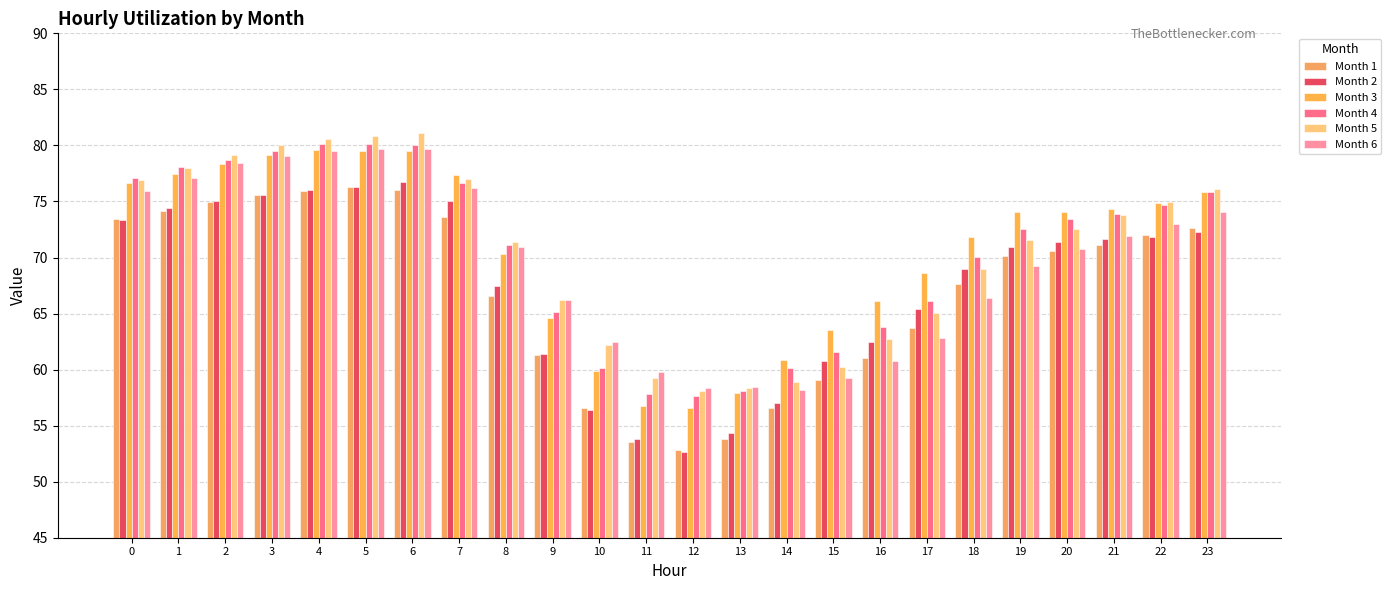

Reading right to left, what are all the values shown in this chart?

Month 1: 23=72.6	22=72.0	21=71.1	20=70.5	19=70.1	18=67.6	17=63.7	16=61.0	15=59.0	14=56.5	13=53.8	12=52.8	11=53.5	10=56.6	9=61.3	8=66.5	7=73.6	6=76.0	5=76.3	4=75.9	3=75.6	2=74.9	1=74.2	0=73.5
Month 2: 23=72.3	22=71.9	21=71.6	20=71.3	19=71.0	18=69.0	17=65.5	16=62.5	15=60.8	14=57.0	13=54.3	12=52.7	11=53.8	10=56.4	9=61.4	8=67.5	7=75.0	6=76.7	5=76.3	4=76.0	3=75.6	2=75.0	1=74.4	0=73.4
Month 3: 23=75.9	22=74.9	21=74.4	20=74.1	19=74.1	18=71.8	17=68.7	16=66.2	15=63.5	14=60.8	13=57.9	12=56.5	11=56.8	10=59.9	9=64.6	8=70.3	7=77.4	6=79.5	5=79.5	4=79.6	3=79.1	2=78.4	1=77.5	0=76.7
Month 4: 23=75.9	22=74.7	21=73.8	20=73.4	19=72.5	18=70.0	17=66.1	16=63.8	15=61.6	14=60.1	13=58.1	12=57.7	11=57.9	10=60.1	9=65.2	8=71.1	7=76.7	6=80.0	5=80.1	4=80.1	3=79.5	2=78.7	1=78.1	0=77.1
Month 5: 23=76.1	22=75.0	21=73.8	20=72.5	19=71.6	18=69.0	17=65.0	16=62.7	15=60.3	14=58.9	13=58.4	12=58.1	11=59.2	10=62.2	9=66.2	8=71.4	7=77.0	6=81.1	5=80.8	4=80.6	3=80.0	2=79.2	1=78.0	0=76.9
Month 6: 23=74.0	22=73.0	21=71.9	20=70.7	19=69.2	18=66.3	17=62.9	16=60.8	15=59.3	14=58.2	13=58.5	12=58.3	11=59.8	10=62.4	9=66.2	8=70.9	7=76.2	6=79.7	5=79.7	4=79.5	3=79.1	2=78.4	1=77.1	0=75.9